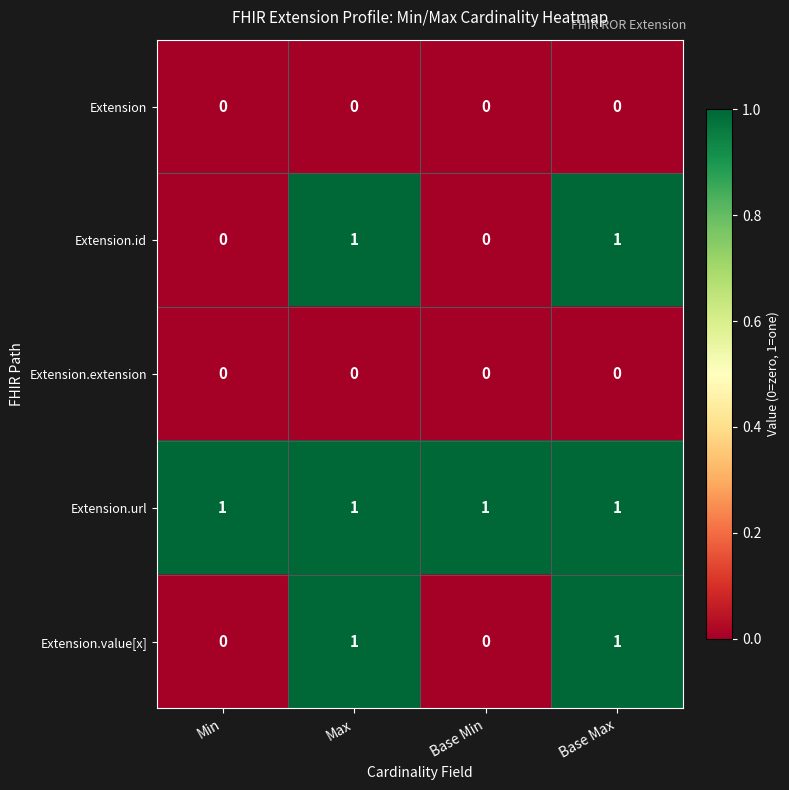

Which series has the largest total across all categories?

Extension.url